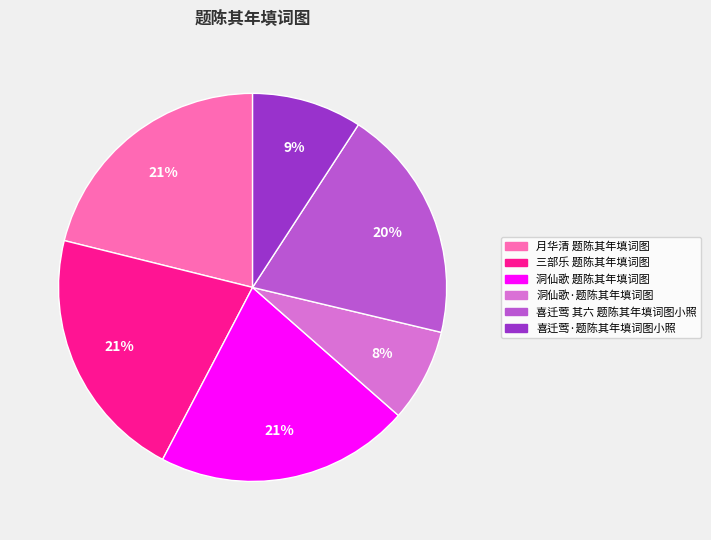

Count the number of slices in the pie.

6